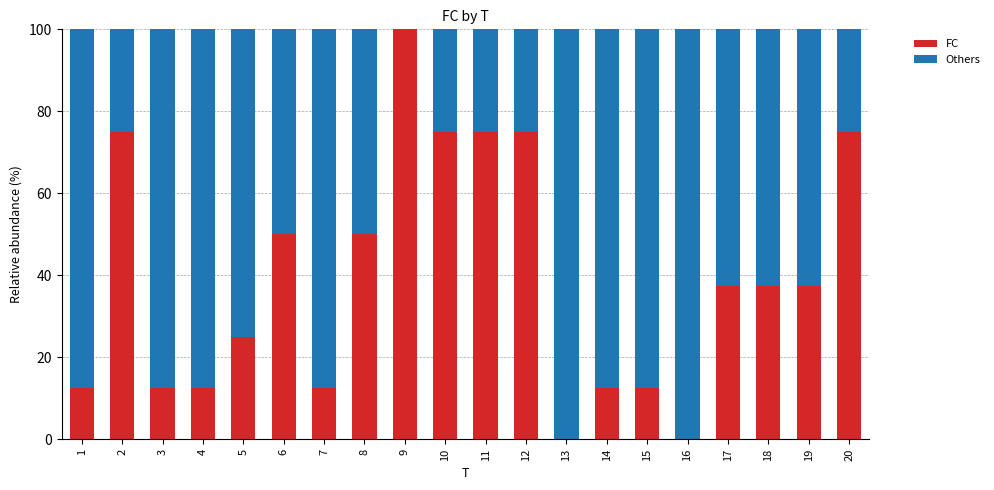

What is the maximum value for FC?

100.0